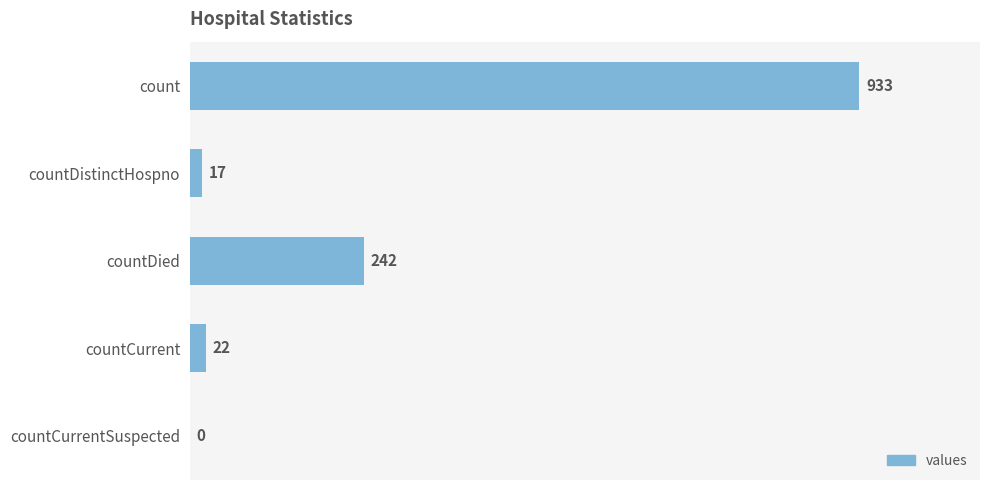

Between countCurrent and count, which is larger?

count